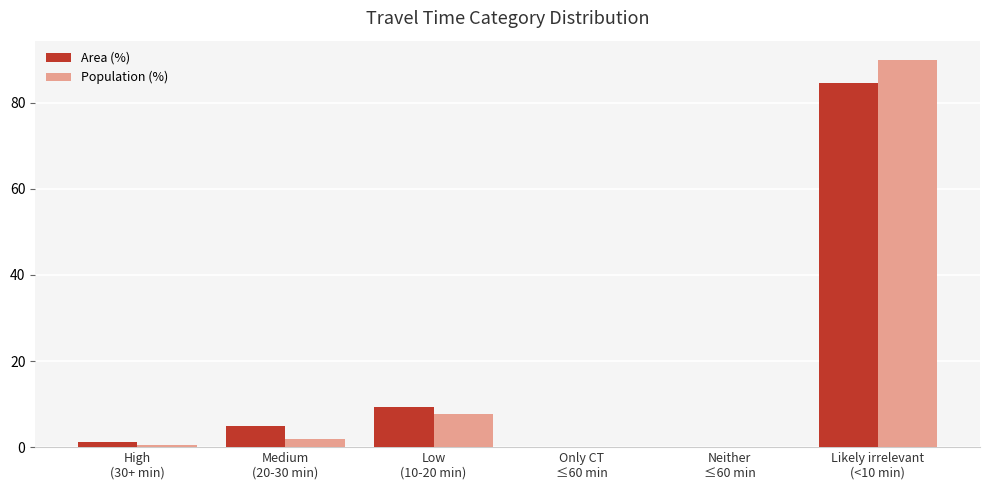

What is the greatest value displayed?

89.9